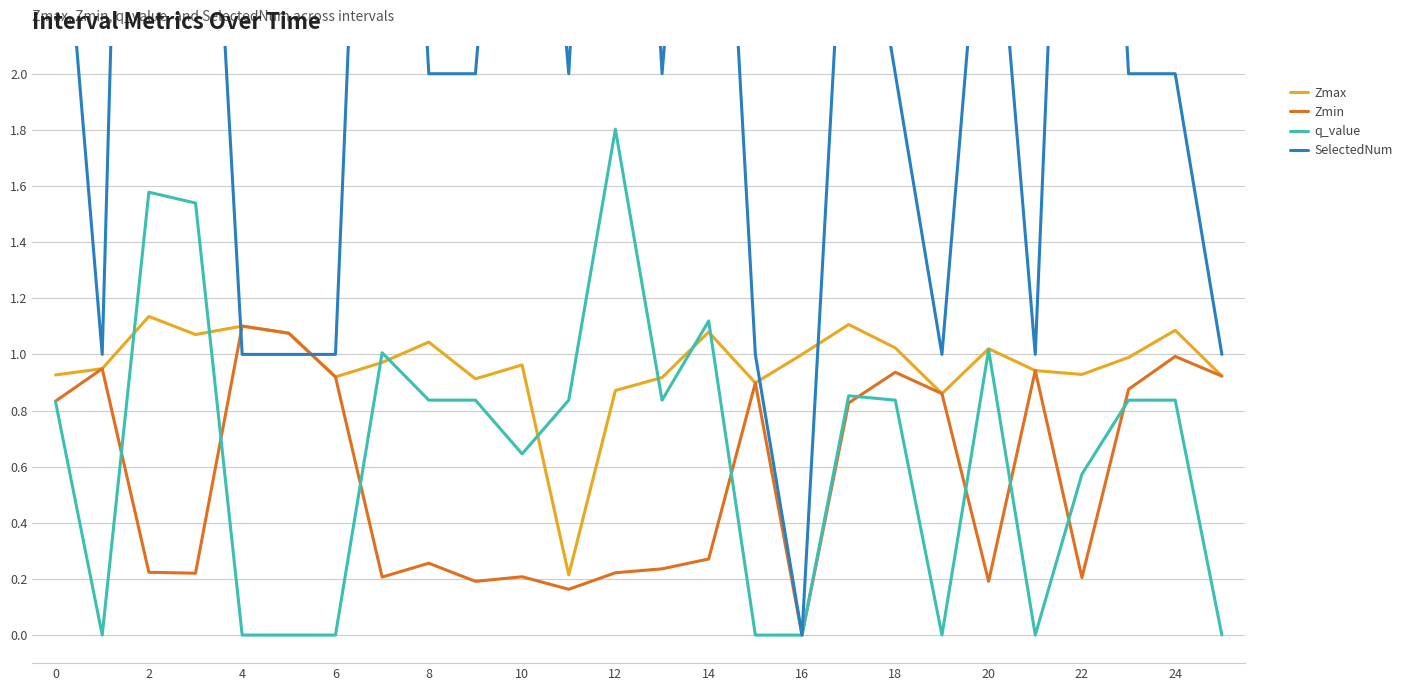

How many lines are shown in the chart?

4